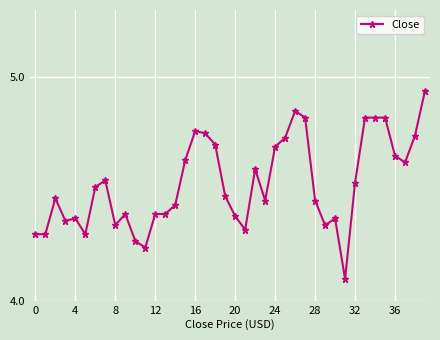

What is the minimum value shown in the chart?

4.1